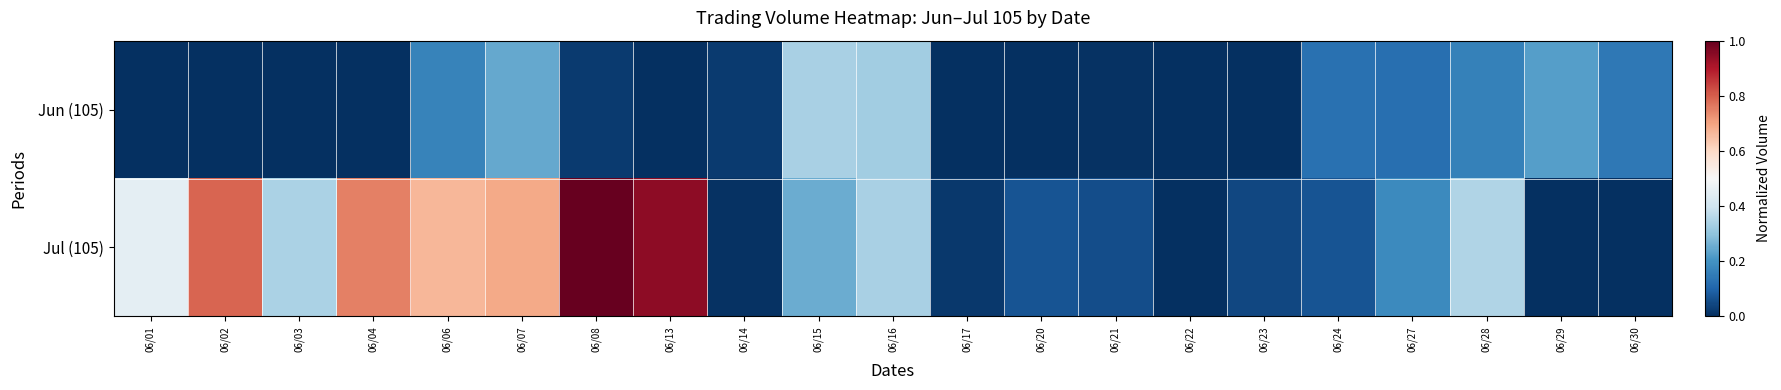

Which series has the largest total across all categories?

Jul (105)